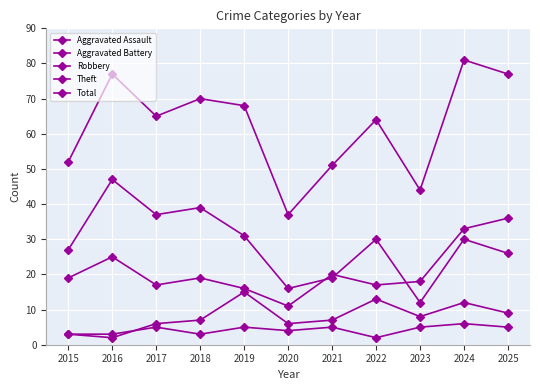

Where is Aggravated Assault nearest to the value 4?

2020